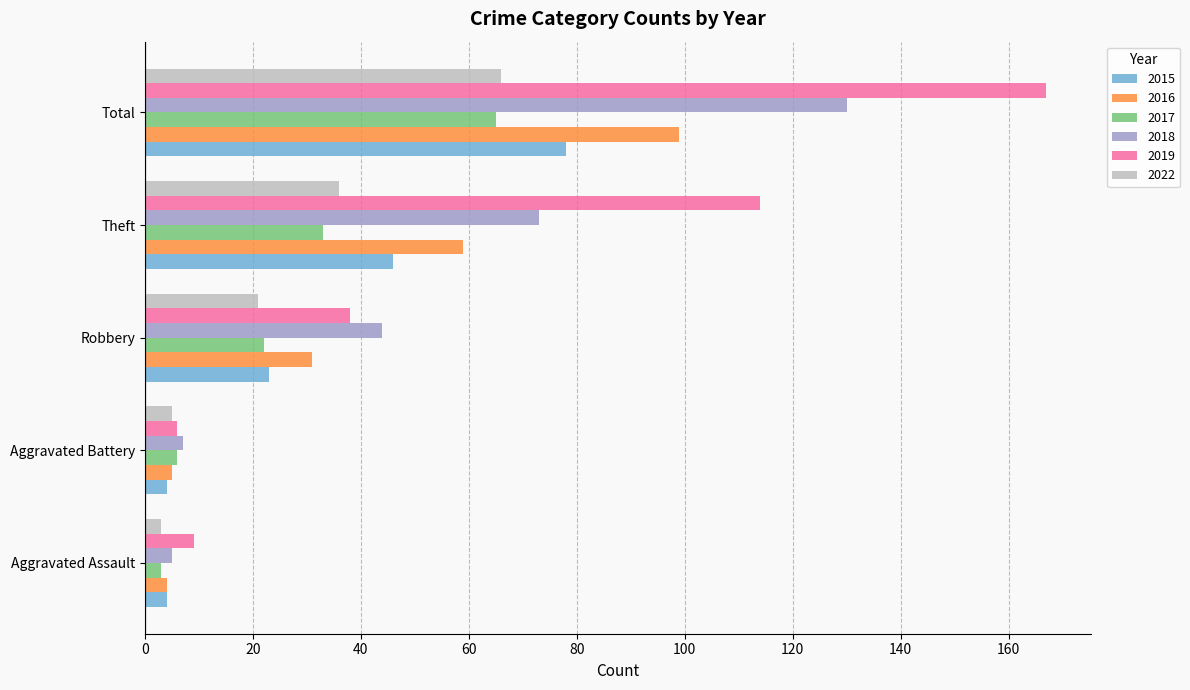

Is the value of 2015 at Total greater than the value of 2016 at Theft?

Yes